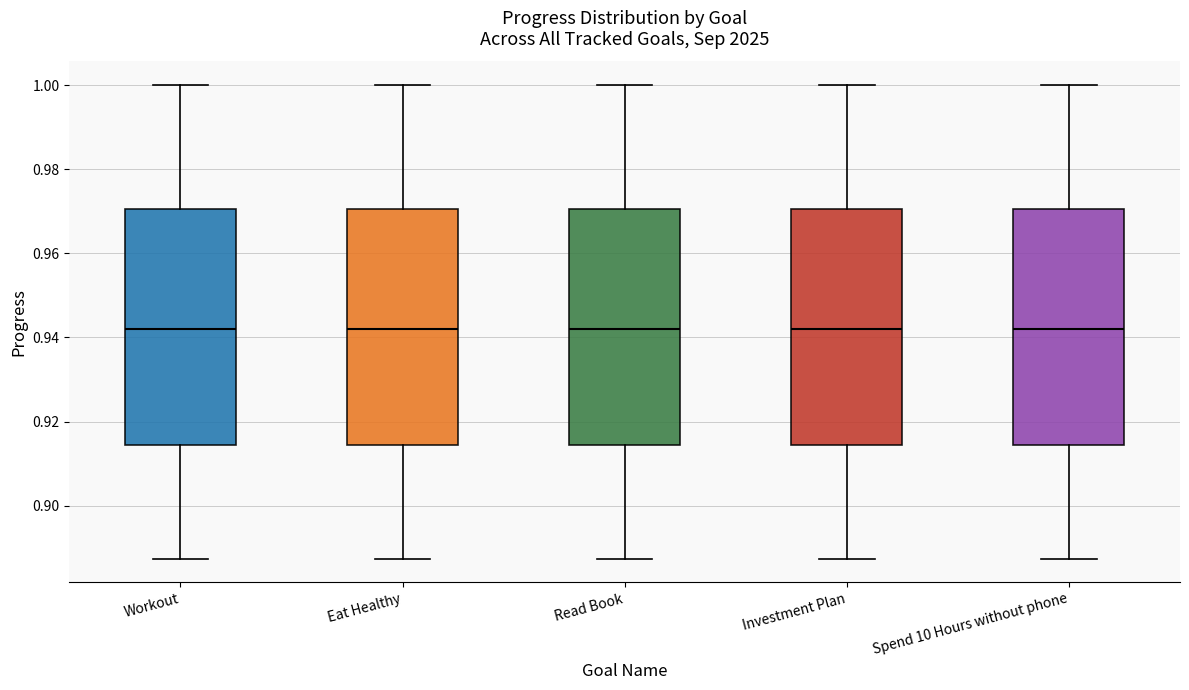

Where is the upper edge of the box for Investment Plan on the y-axis? The values are not printed on the chart, so give them approximately, as read against the axis.

0.970